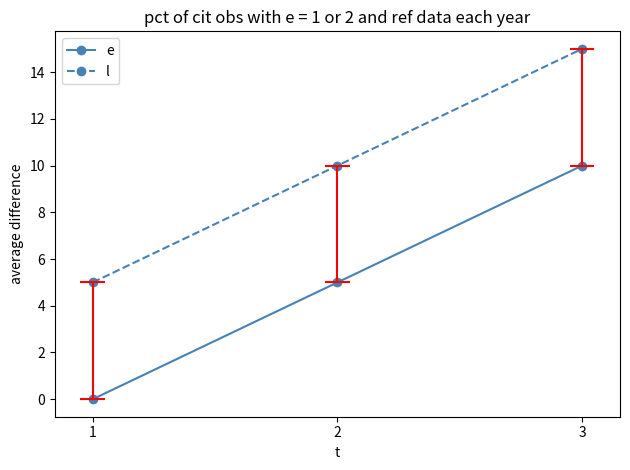

How many positive values does the e series have?

2